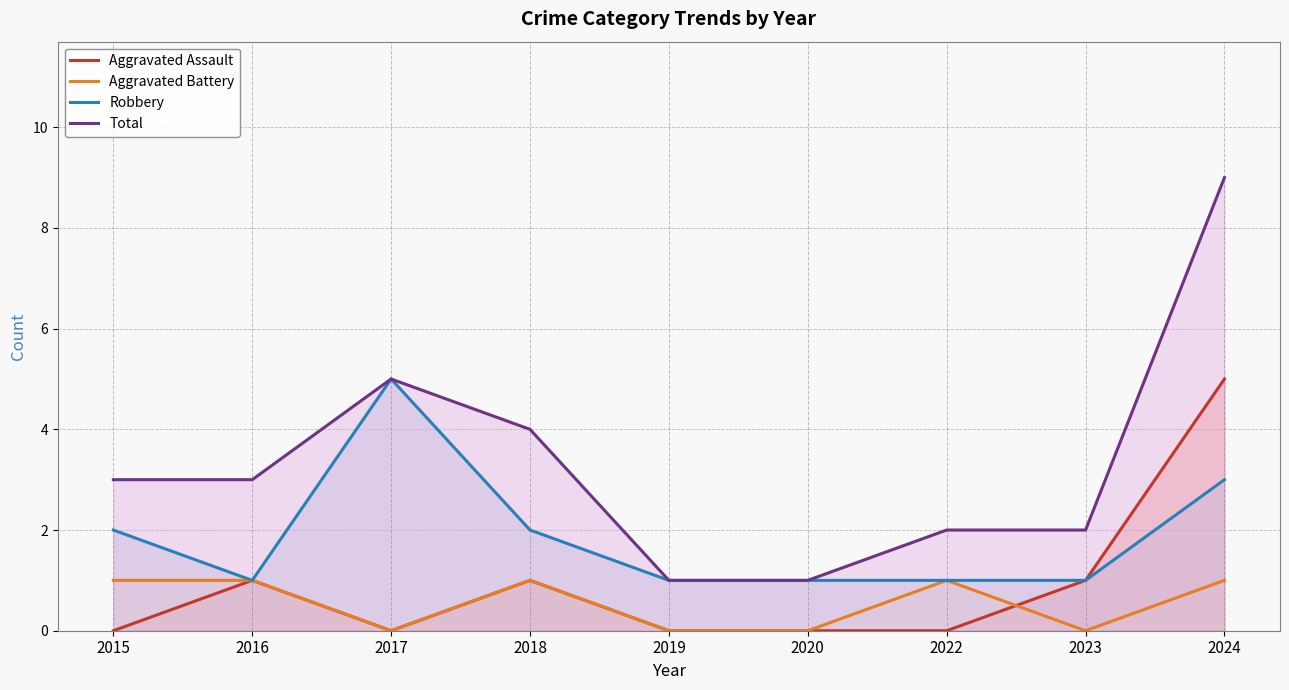

What is the lowest value of the Total series?

1